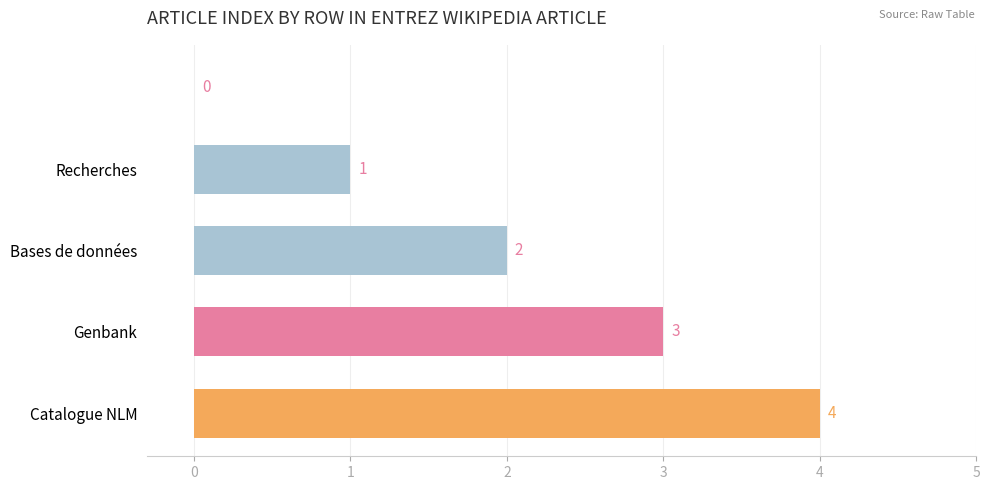

How many data points does each series have?

5